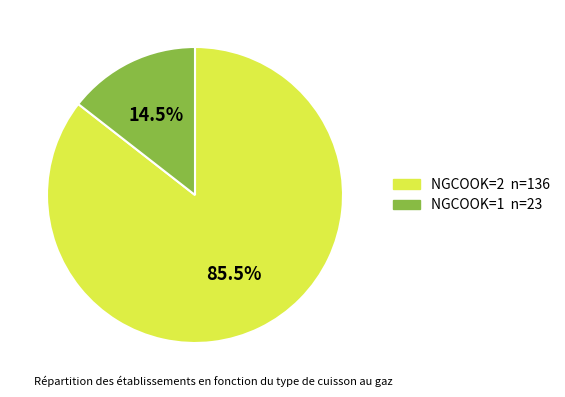

To the nearest percent, what is the difference between the NGCOOK=1 and NGCOOK=2 slice percentages?

71%